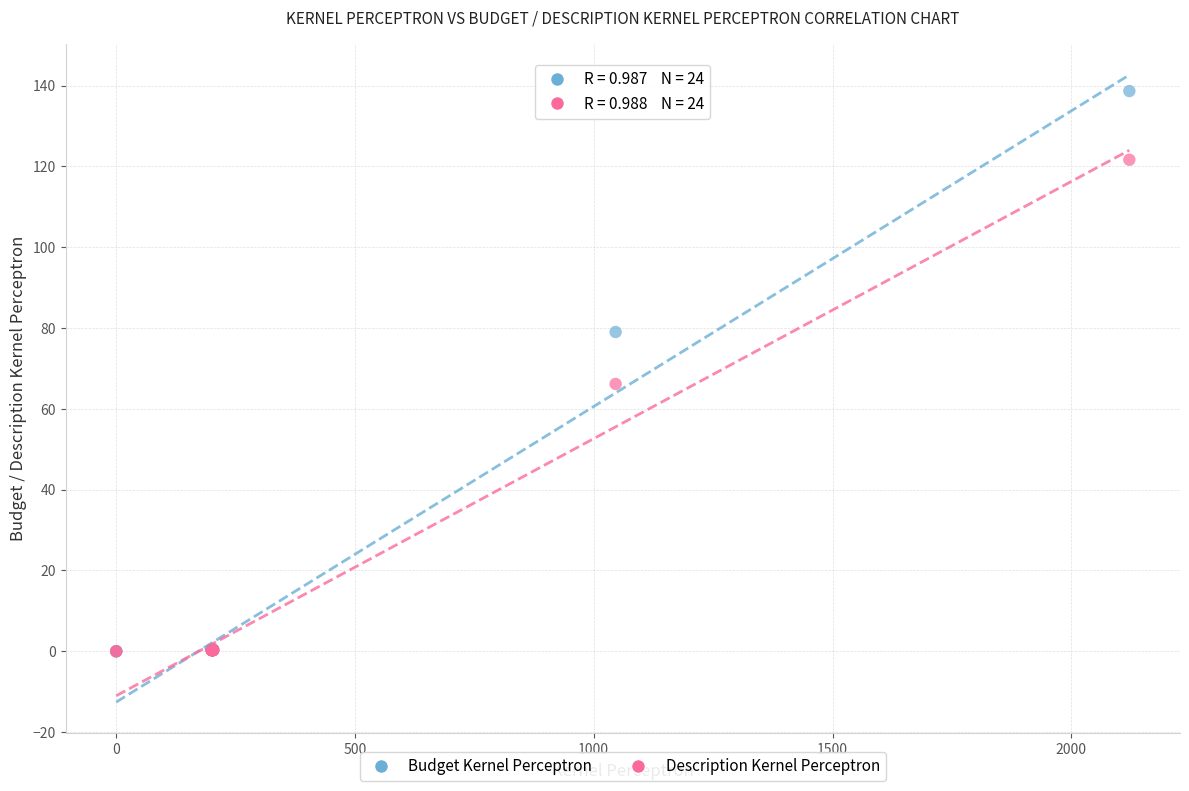

What are all the series names shown in the legend?

Budget Kernel Perceptron, Description Kernel Perceptron